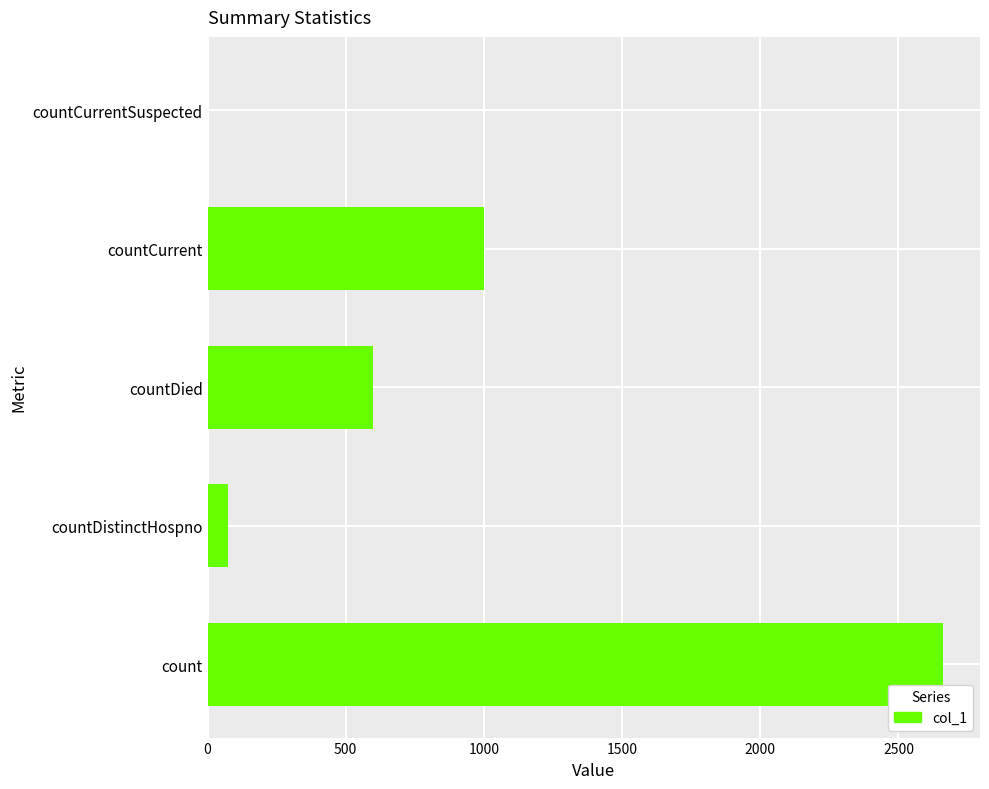

What is the ratio of the value at countCurrent to the value at count?

0.4